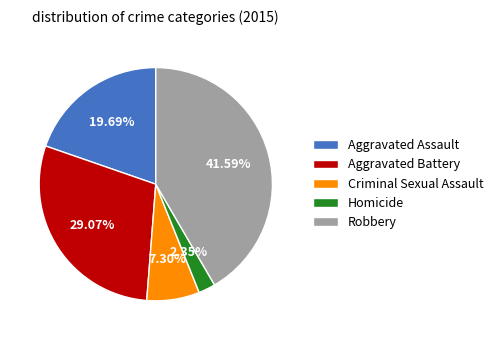

How many segments does this pie chart have?

5